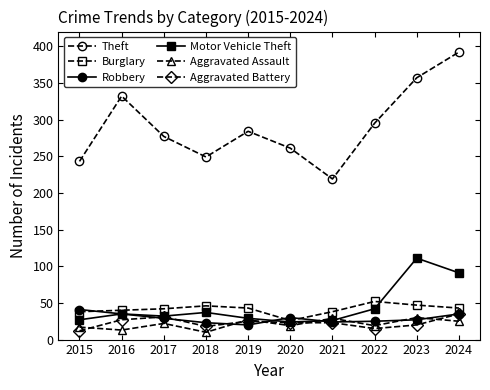

How many lines are shown in the chart?

6